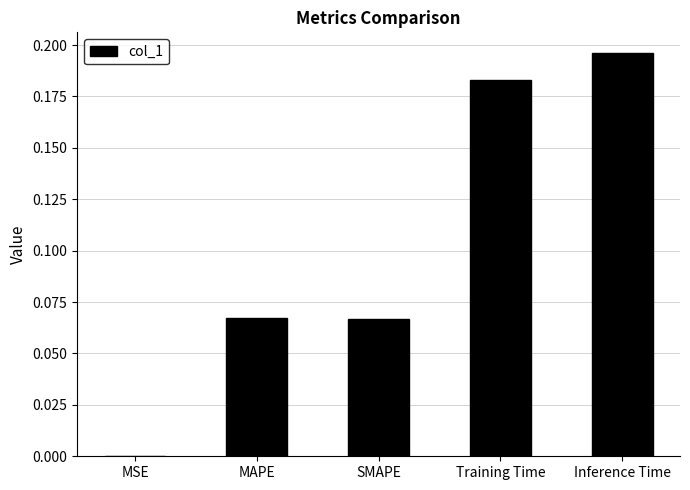

At which category does the chart reach its peak across all series?

Inference Time